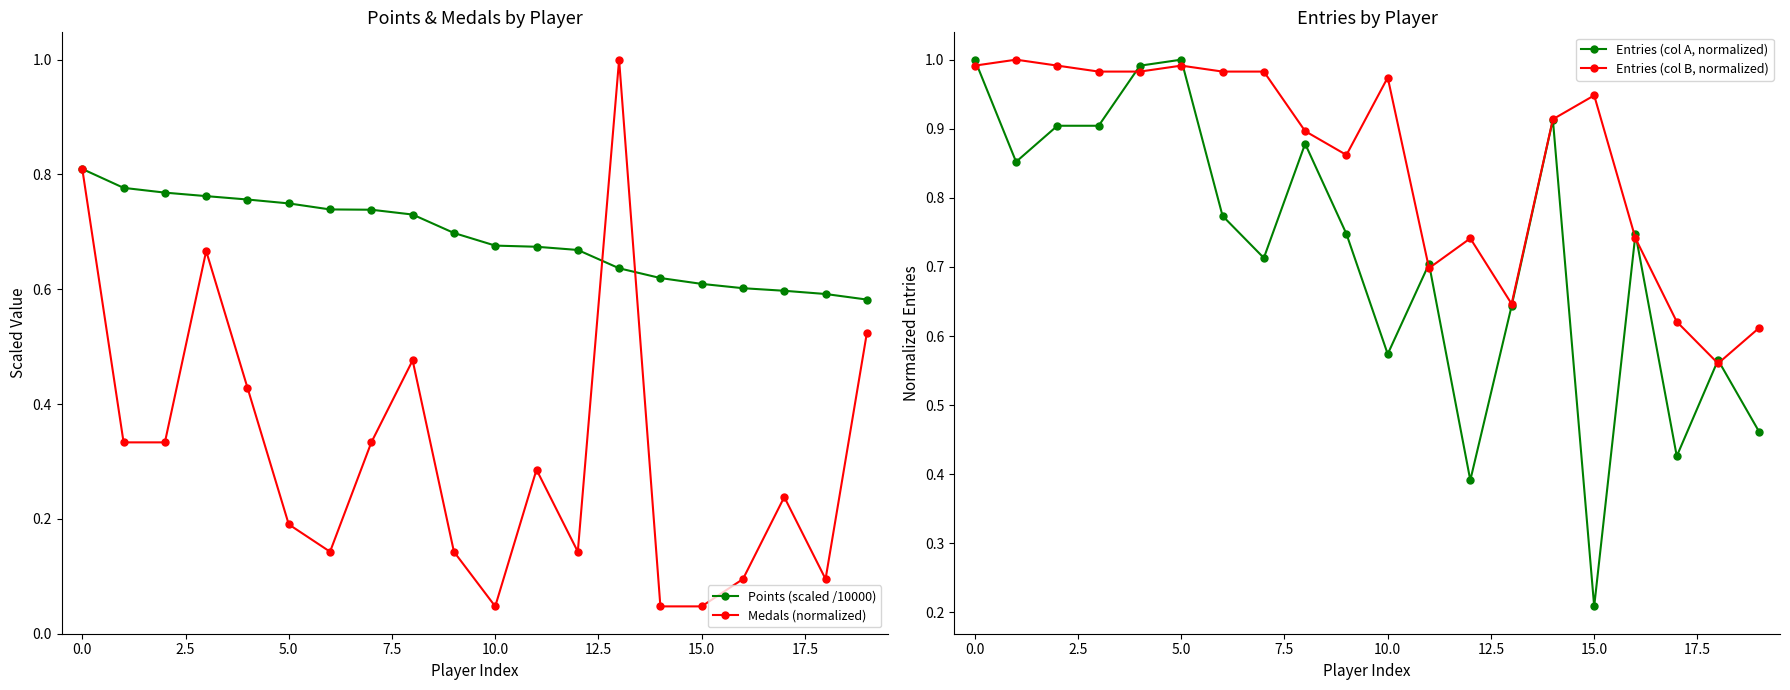

The Entries (col A, normalized) series shows 0.3 at 12. True or false?

False